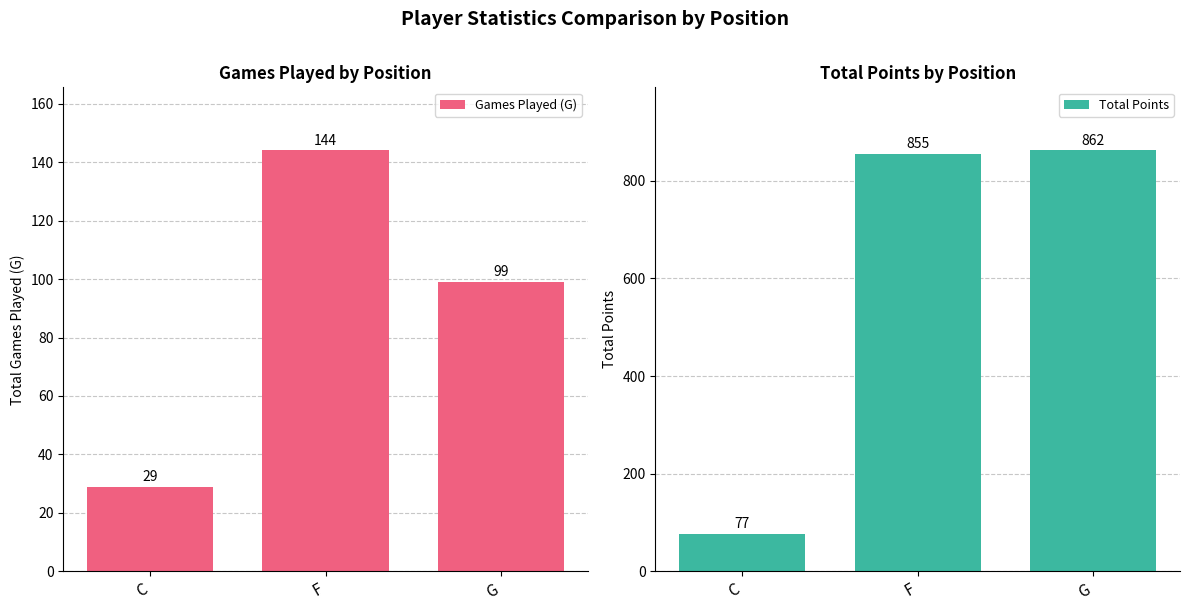

Which series has the largest total across all categories?

Total Points